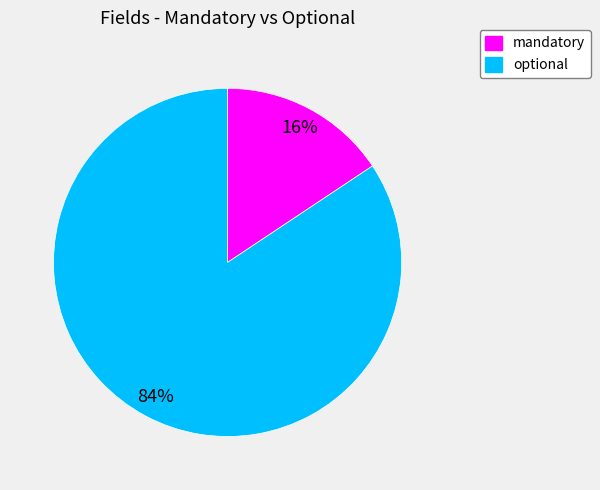

To the nearest percent, what percentage of the pie is optional?

84%